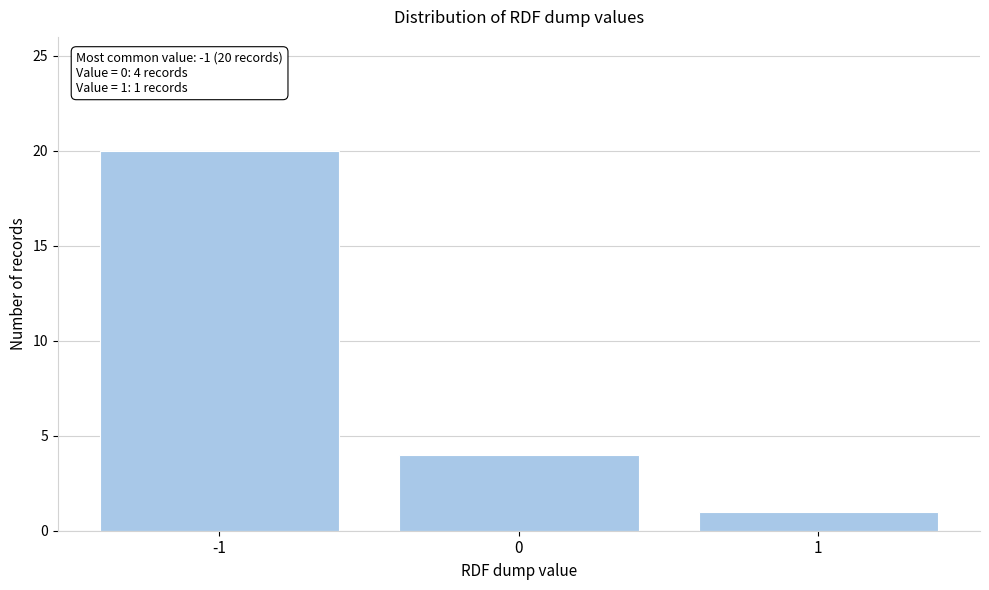

Which range on the x-axis has the tallest bar?

-1.5 to -0.5